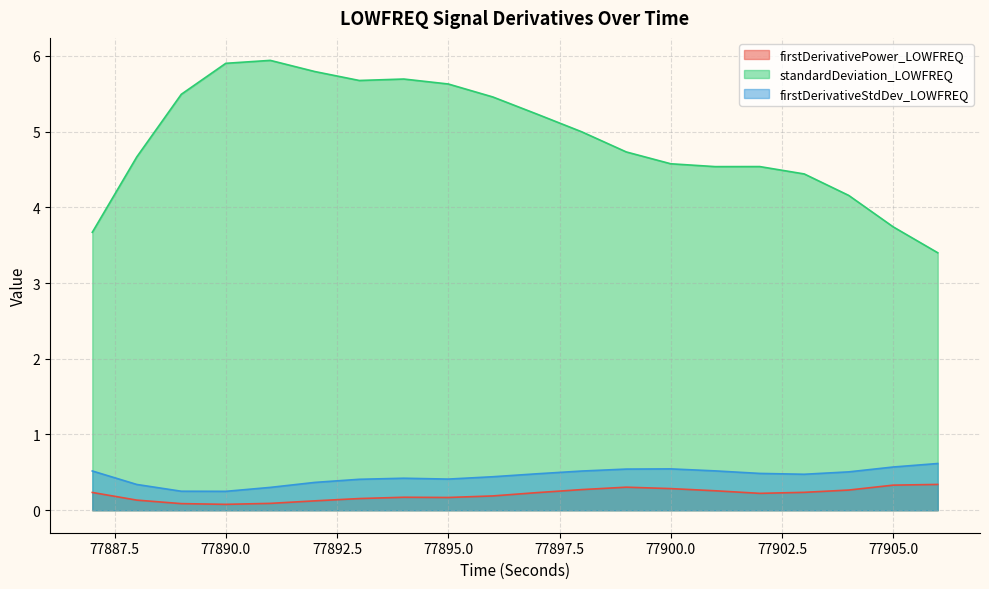

What is the difference between the second highest and second lowest values in the firstDerivativeStdDev_LOWFREQ series?

0.3